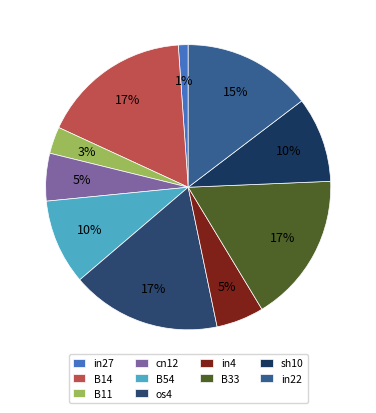

The in27 slice represents 11% of the pie. True or false?

False